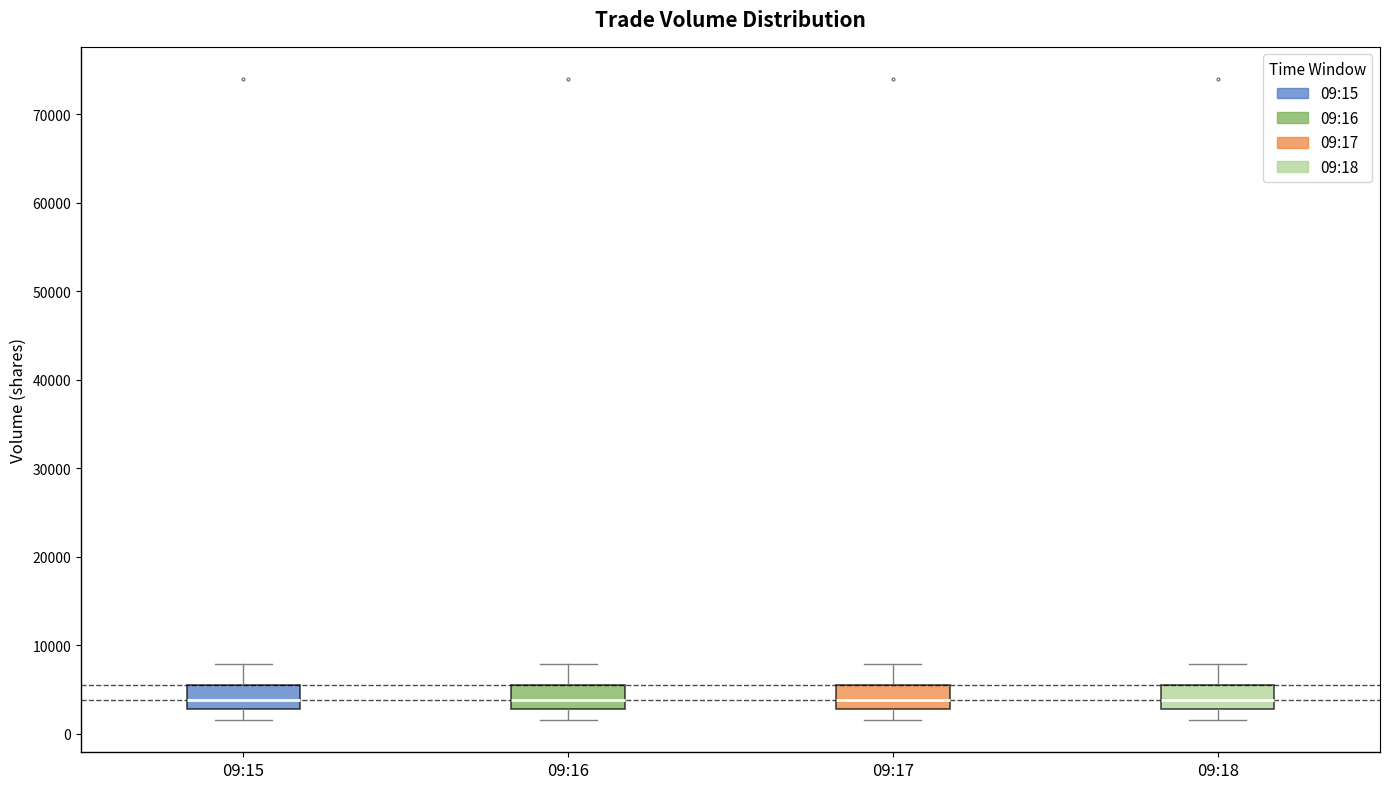

Reading left to right, transcribe this box plot: for each box, give where its median line is, the range the box spans, and where its two whiskers end, as read against the y-axis. The values are not printed on the chart, so give them approximately, as read against the axis.

09:15: median 4000, box 3000 to 5000, whiskers 2000 to 8000
09:16: median 4000, box 3000 to 5000, whiskers 2000 to 8000
09:17: median 4000, box 3000 to 5000, whiskers 2000 to 8000
09:18: median 4000, box 3000 to 5000, whiskers 2000 to 8000